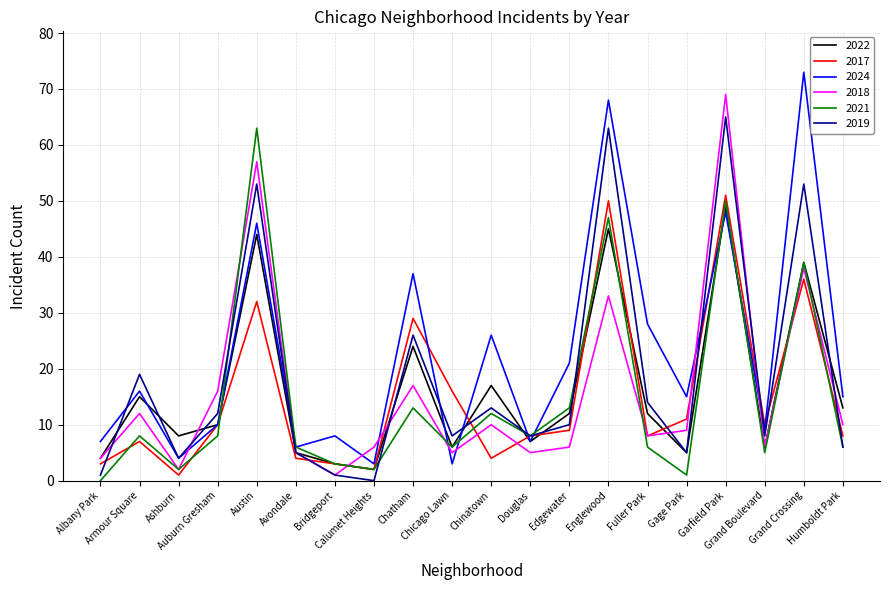

Which category has the highest value across all series?

Grand Crossing